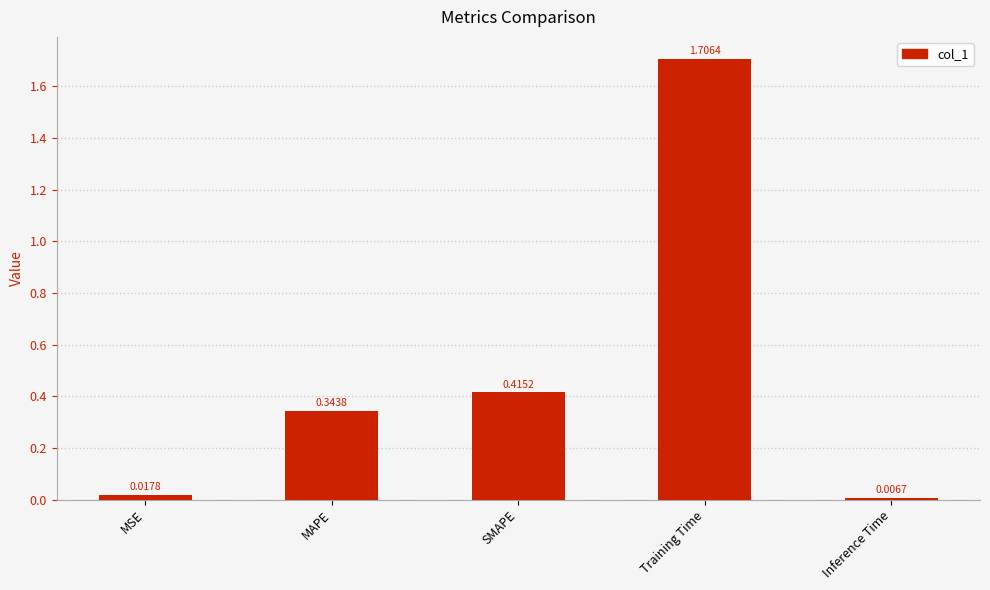

What is the label of the 5th bar from the right?

MSE